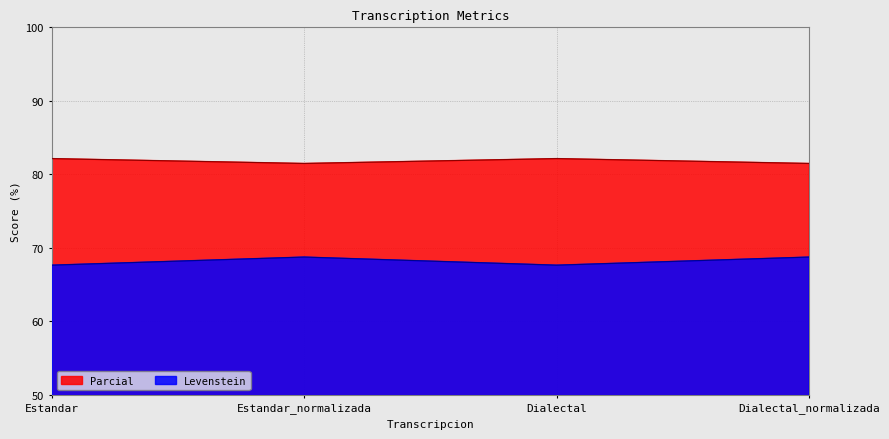

Which category has the lowest value across all series?

Estandar